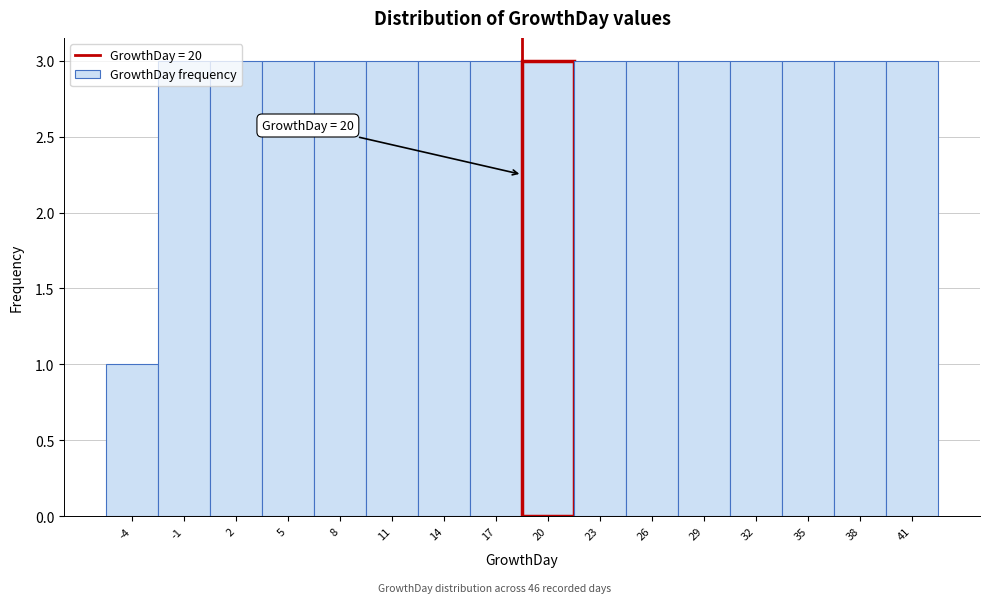

What is the value of the 7th bar from the left?

3